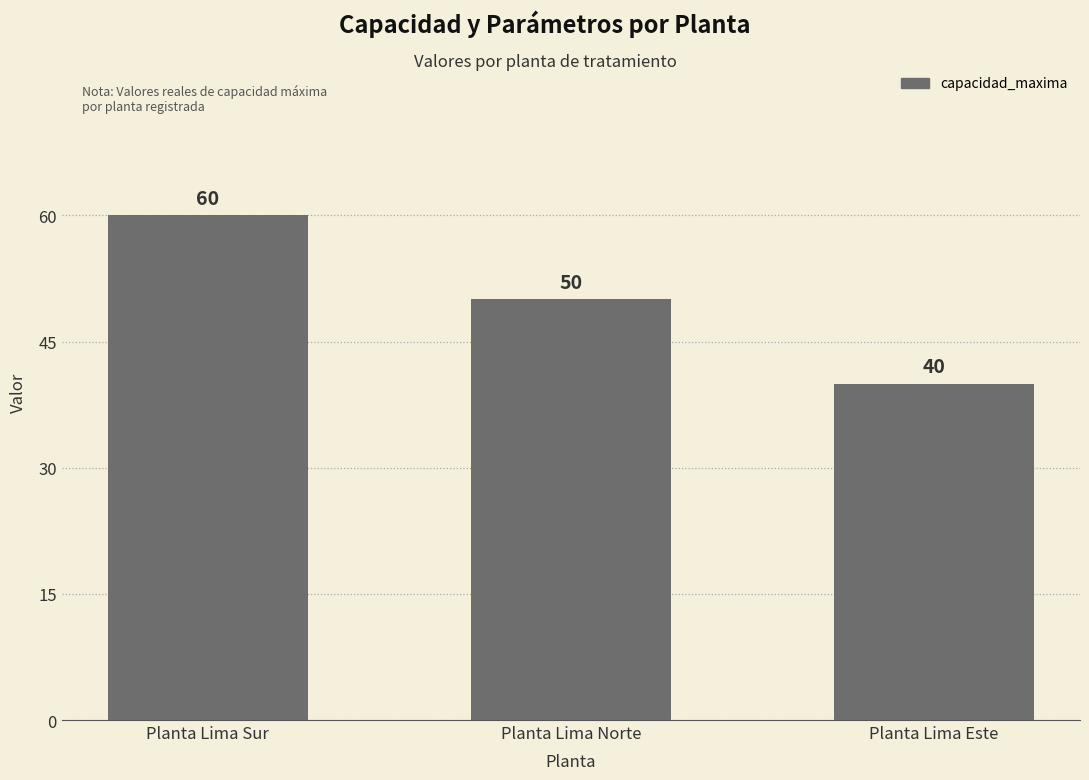

Which category has the highest value across all series?

Planta Lima Sur